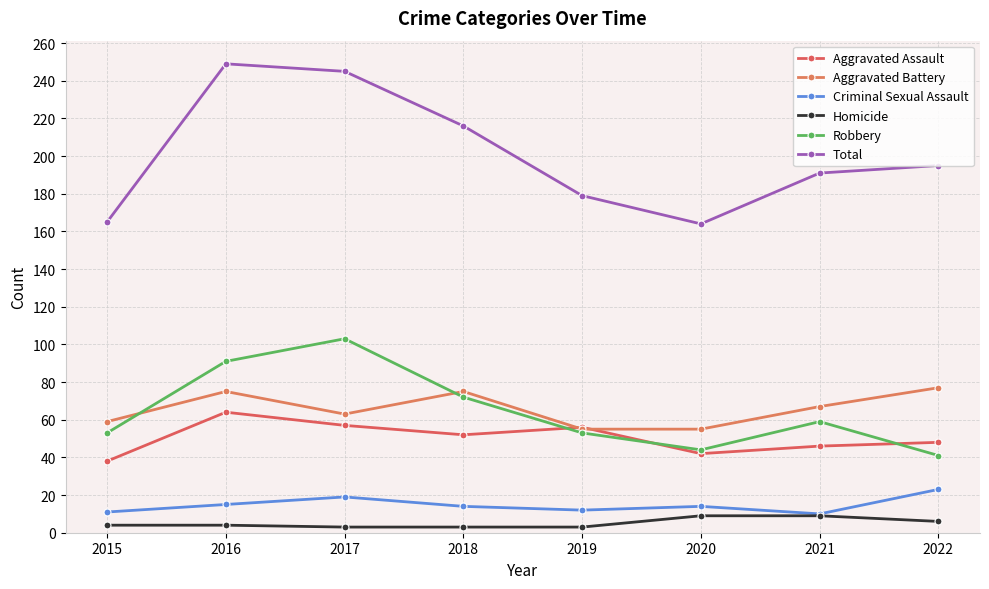

What is the average value of the Total series?

200